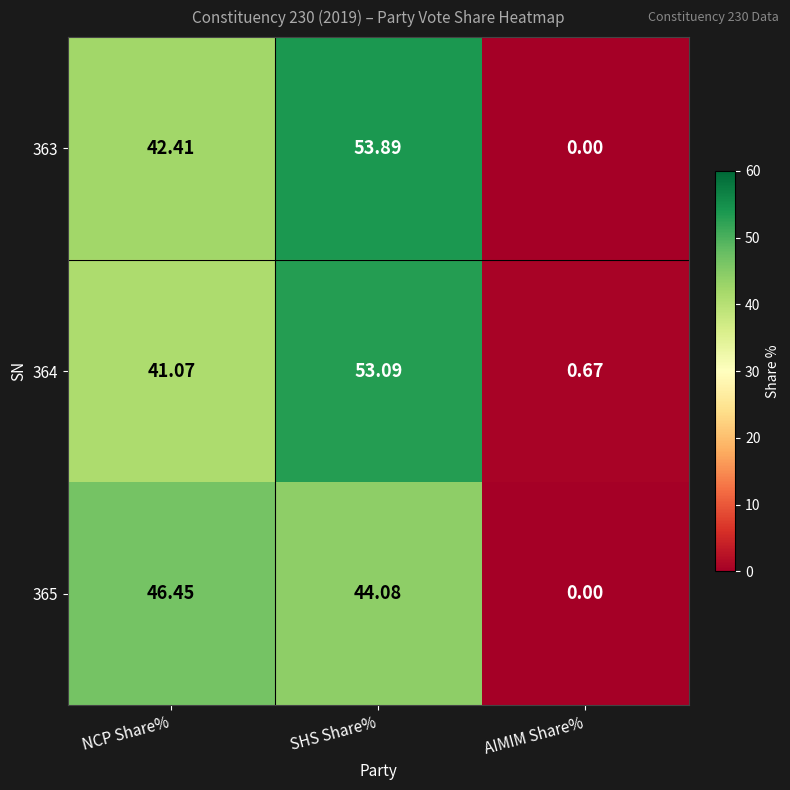

Is the value of 363 at AIMIM Share% greater than the value of 365 at NCP Share%?

No